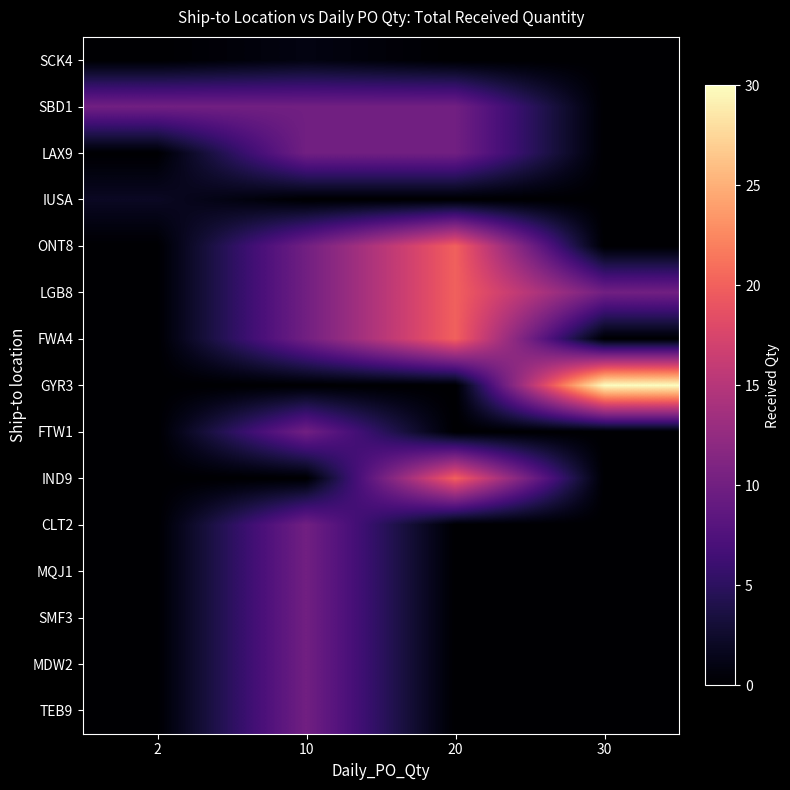

At 20, list the series in order from smallest to largest.

SCK4, IUSA, GYR3, FTW1, CLT2, MQJ1, SMF3, MDW2, TEB9, SBD1, LAX9, ONT8, LGB8, FWA4, IND9